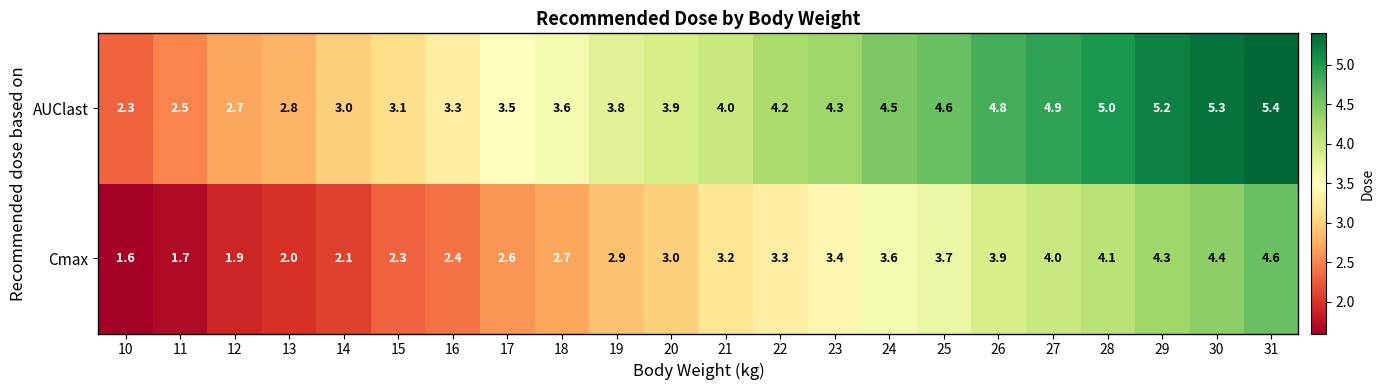

At which category is the sum across all series the highest?

31